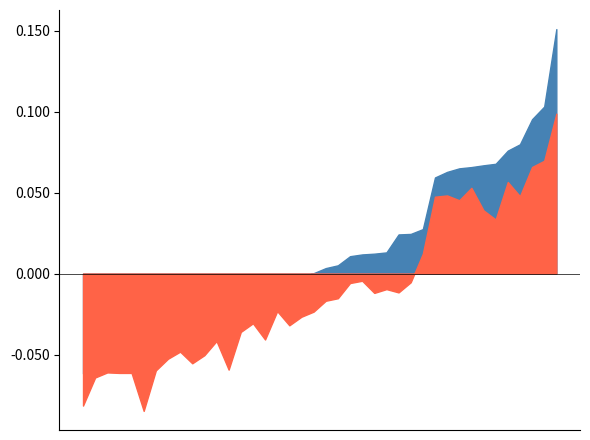

Where is the first local maximum for low?

2023-02-02